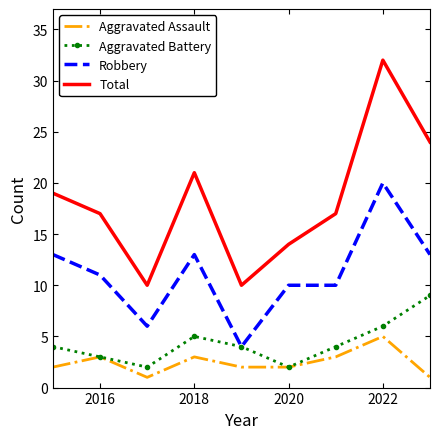

Which series has the widest spread of values?

Total